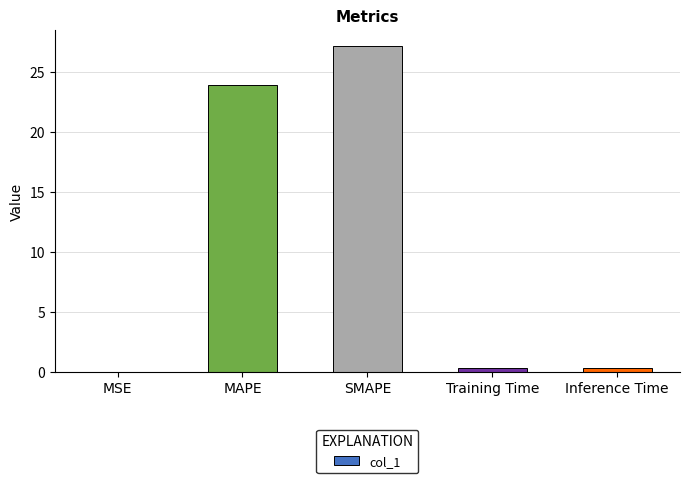

What is the approximate value at SMAPE?

27.2